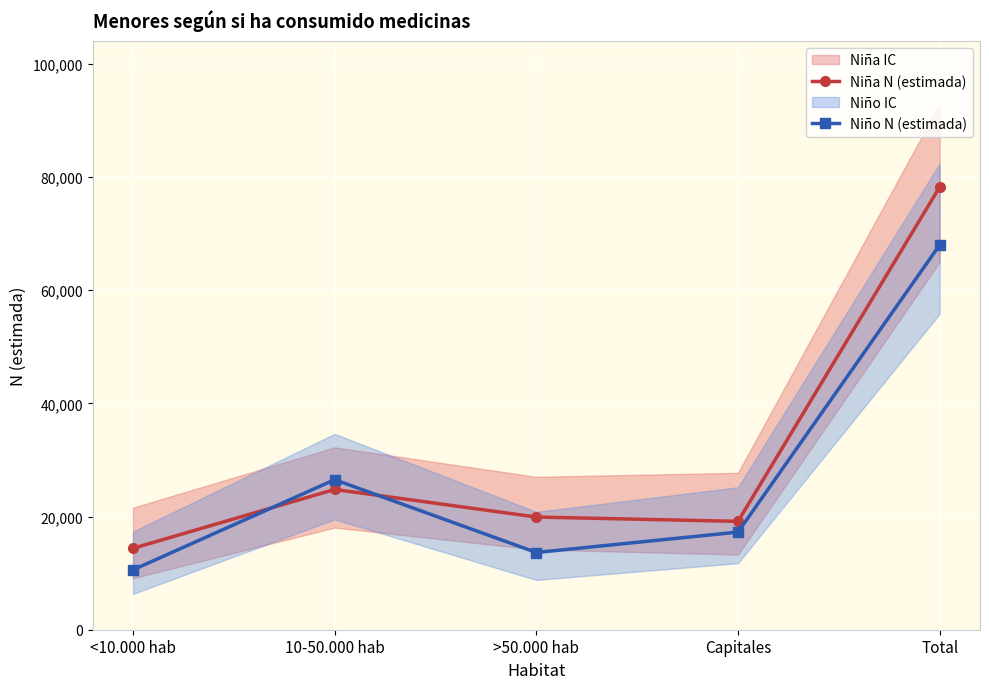

What is the value of the Niña N (estimada) point at the 1st from the left?

14378